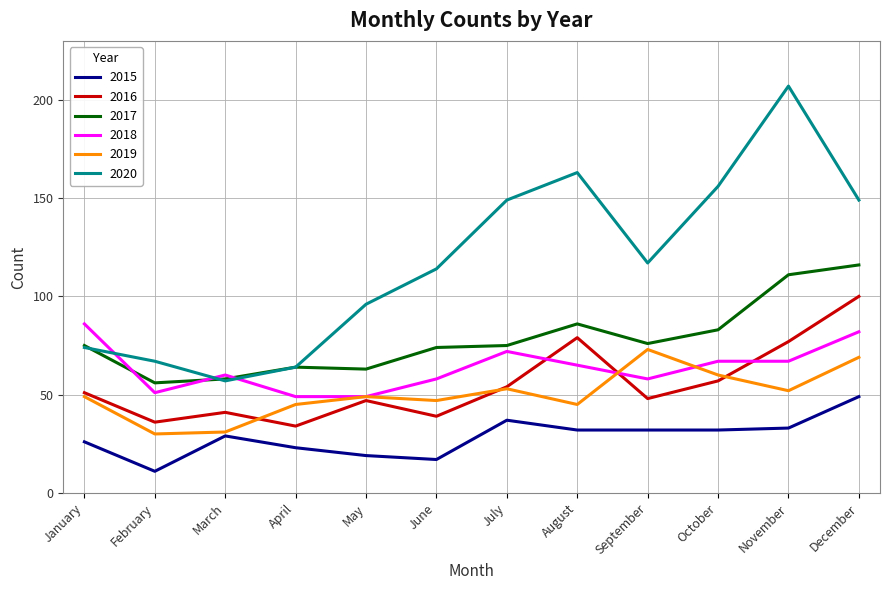

What is the difference between the highest and lowest values at November?

174